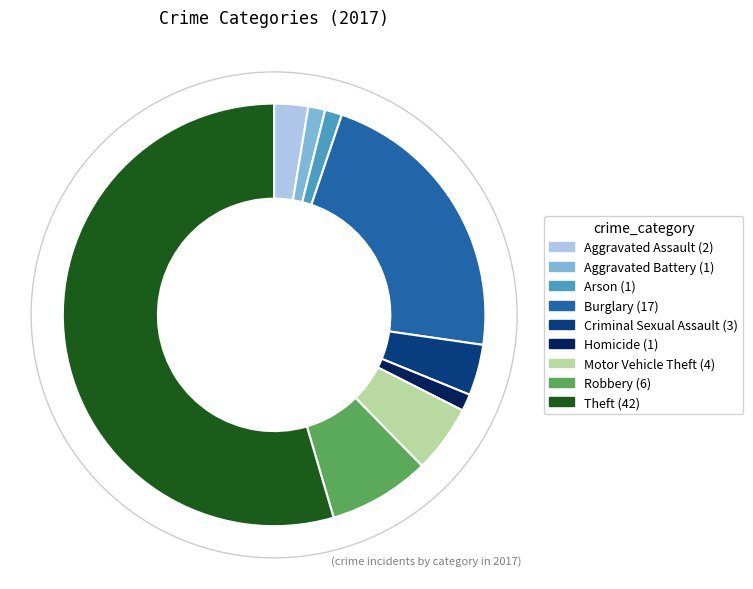

Approximately how many times larger is the value at Theft compared to Criminal Sexual Assault?

14.0